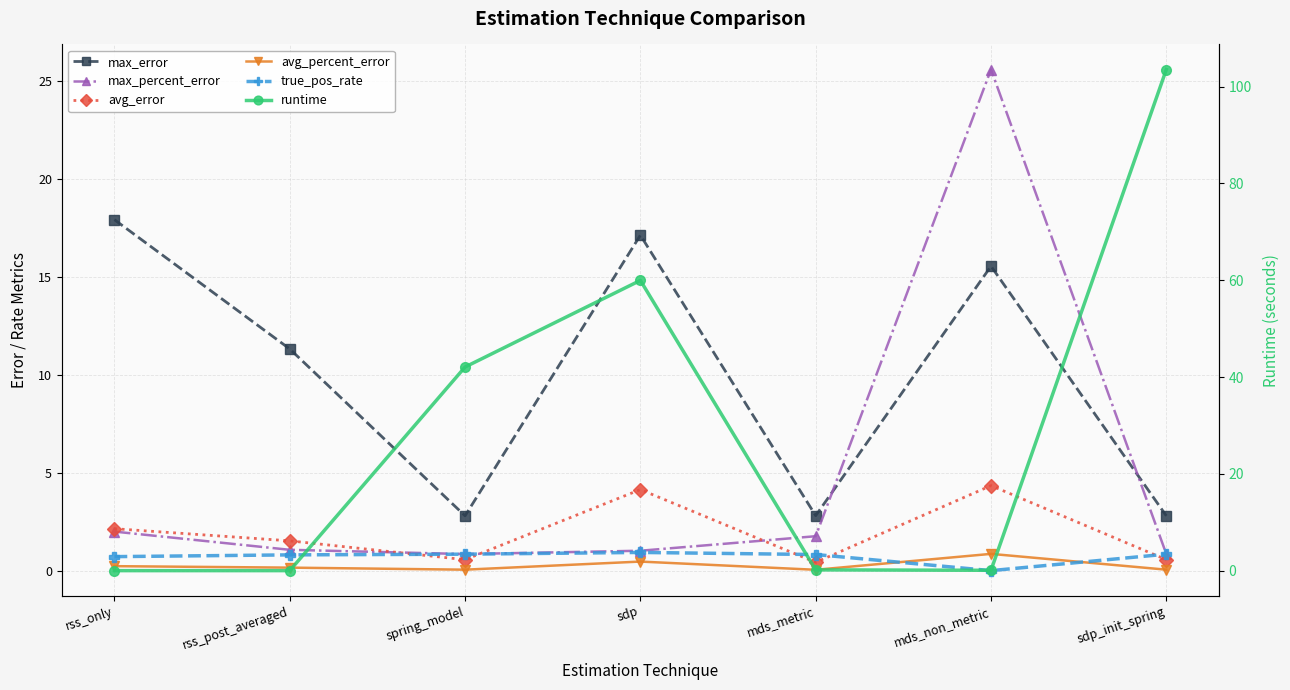

How many data points in avg_error are above 1?

4